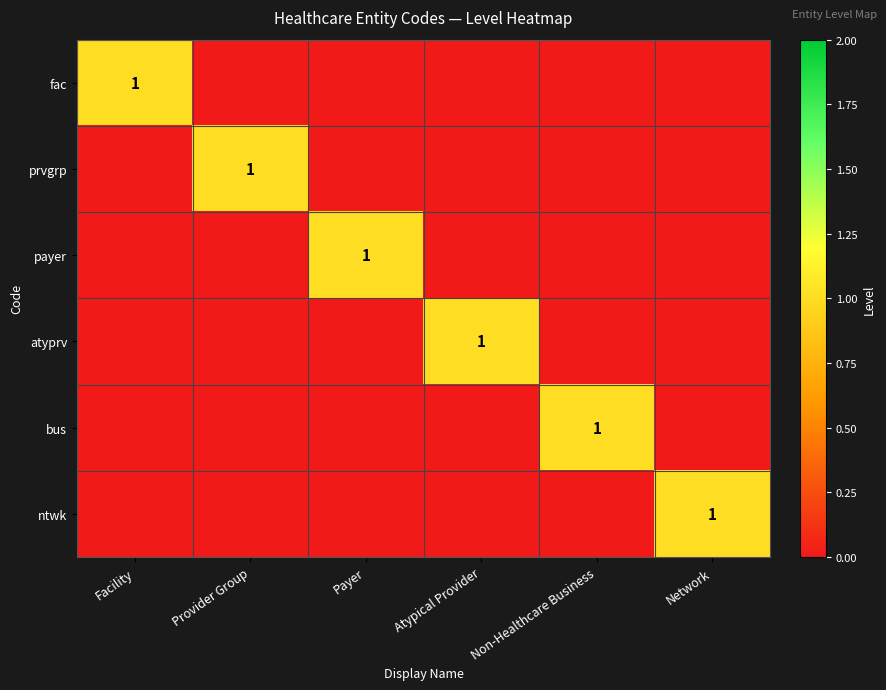

The atyprv series shows 0 at Provider Group. True or false?

True